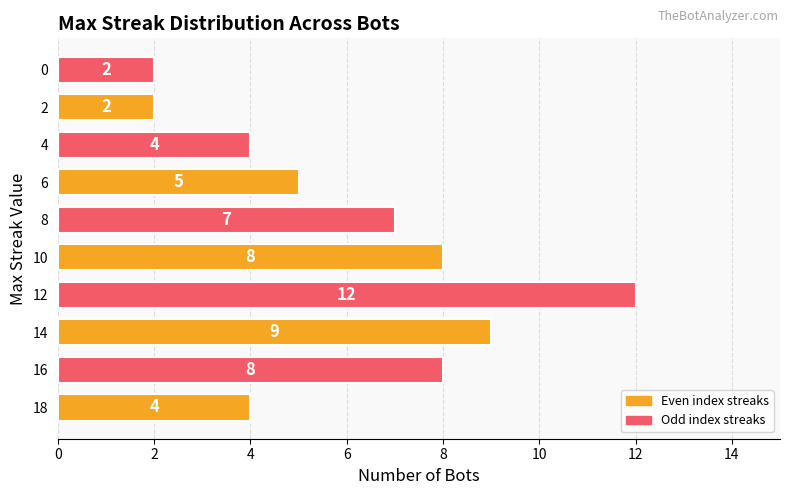

Count the values in the range 4 to 8.

6